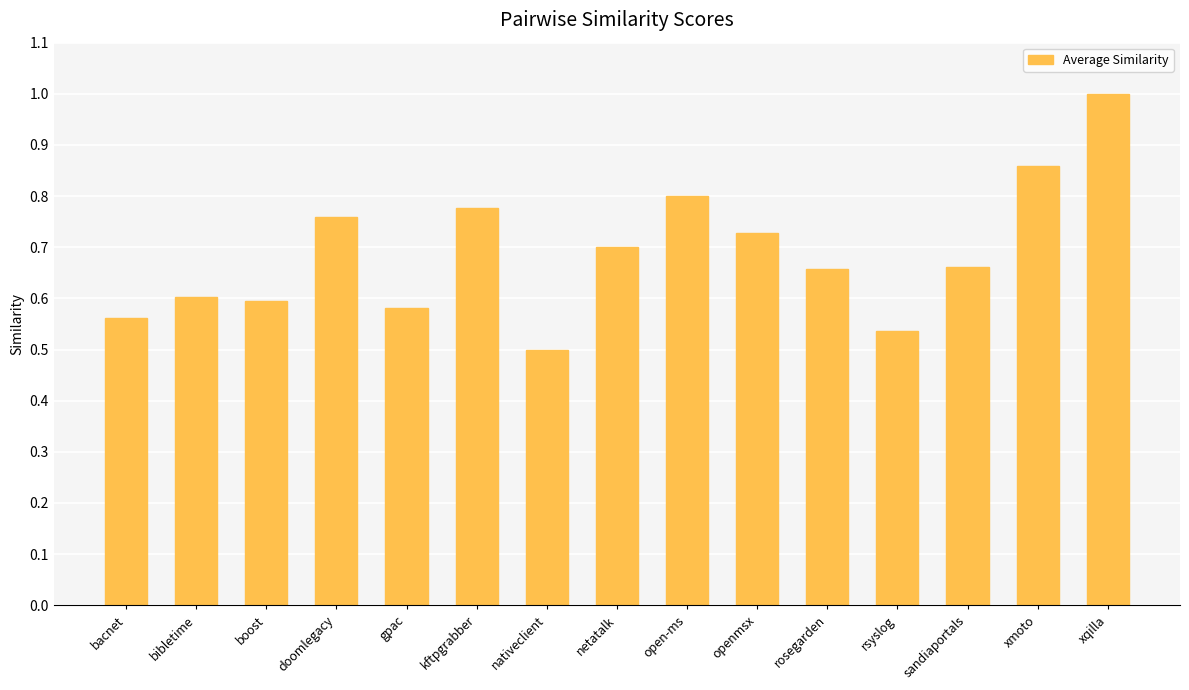

What is the maximum value shown in the chart?

1.0